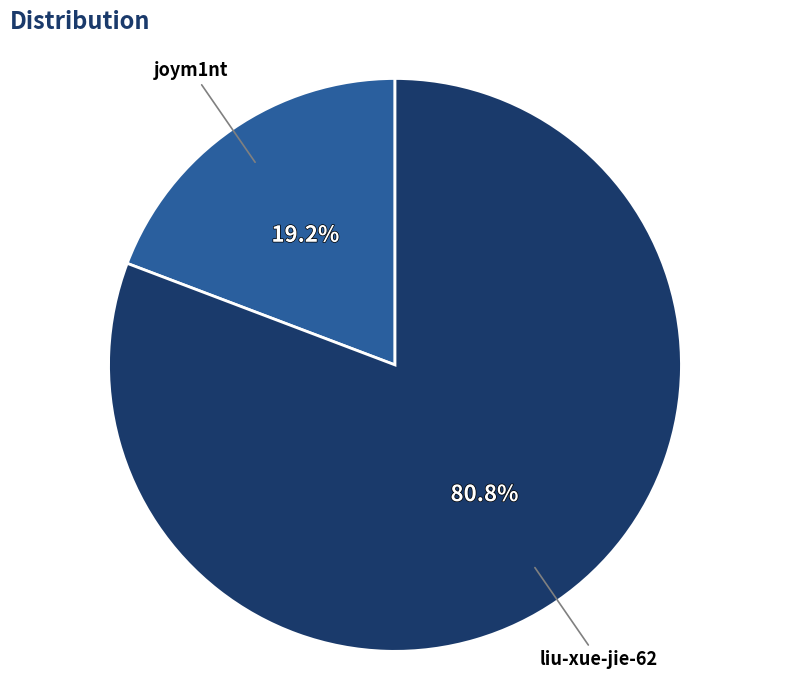

To the nearest percent, what is the difference between the largest and smallest slice percentages?

62%